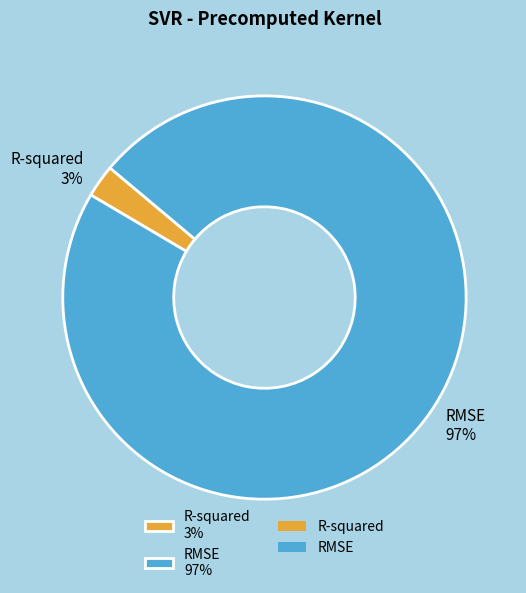

Count the number of slices in the pie.

2